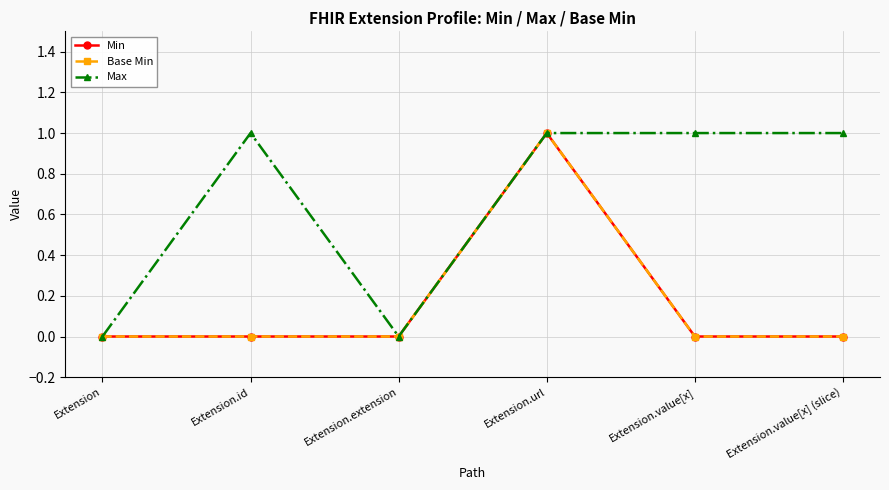

List the labels in order of Base Min value, smallest first.

Extension, Extension.id, Extension.extension, Extension.value[x], Extension.value[x] (slice), Extension.url